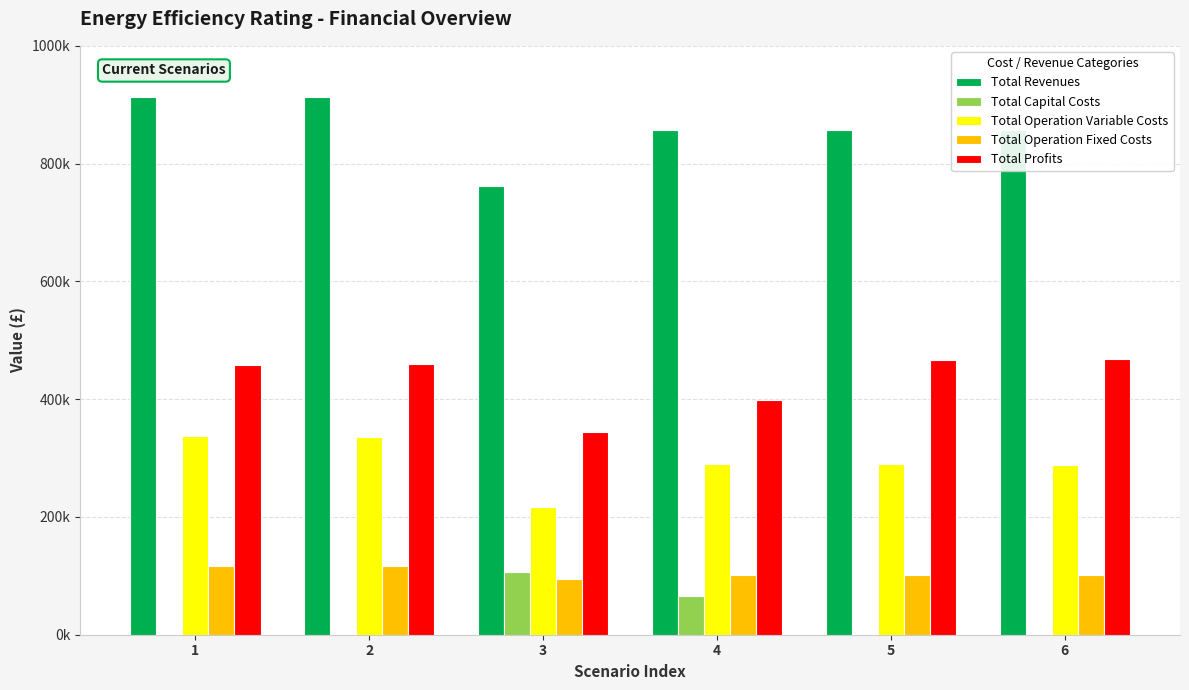

Rank the series at 1 from highest to lowest value.

Total Revenues, Total Profits, Total Operation Variable Costs, Total Operation Fixed Costs, Total Capital Costs